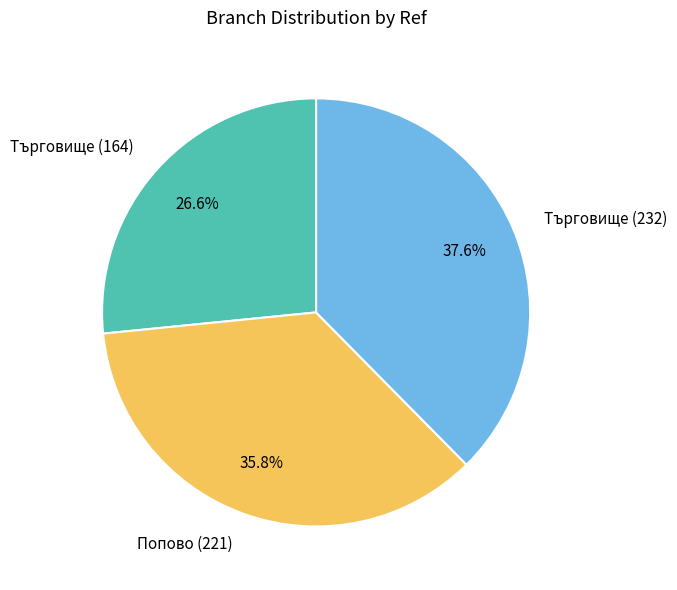

To the nearest percent, what percentage of the pie is Търговище (232)?

38%